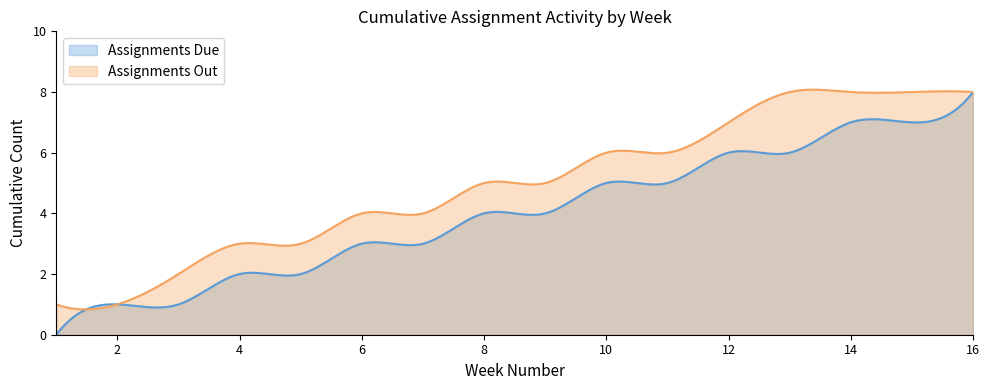

What is the greatest value displayed?

8.1